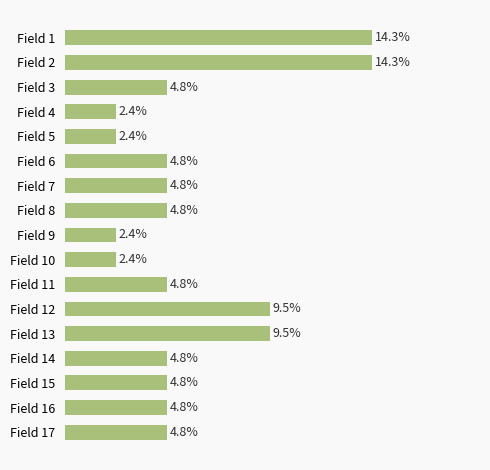

Are the bars grouped side by side (vs. stacked)?

No